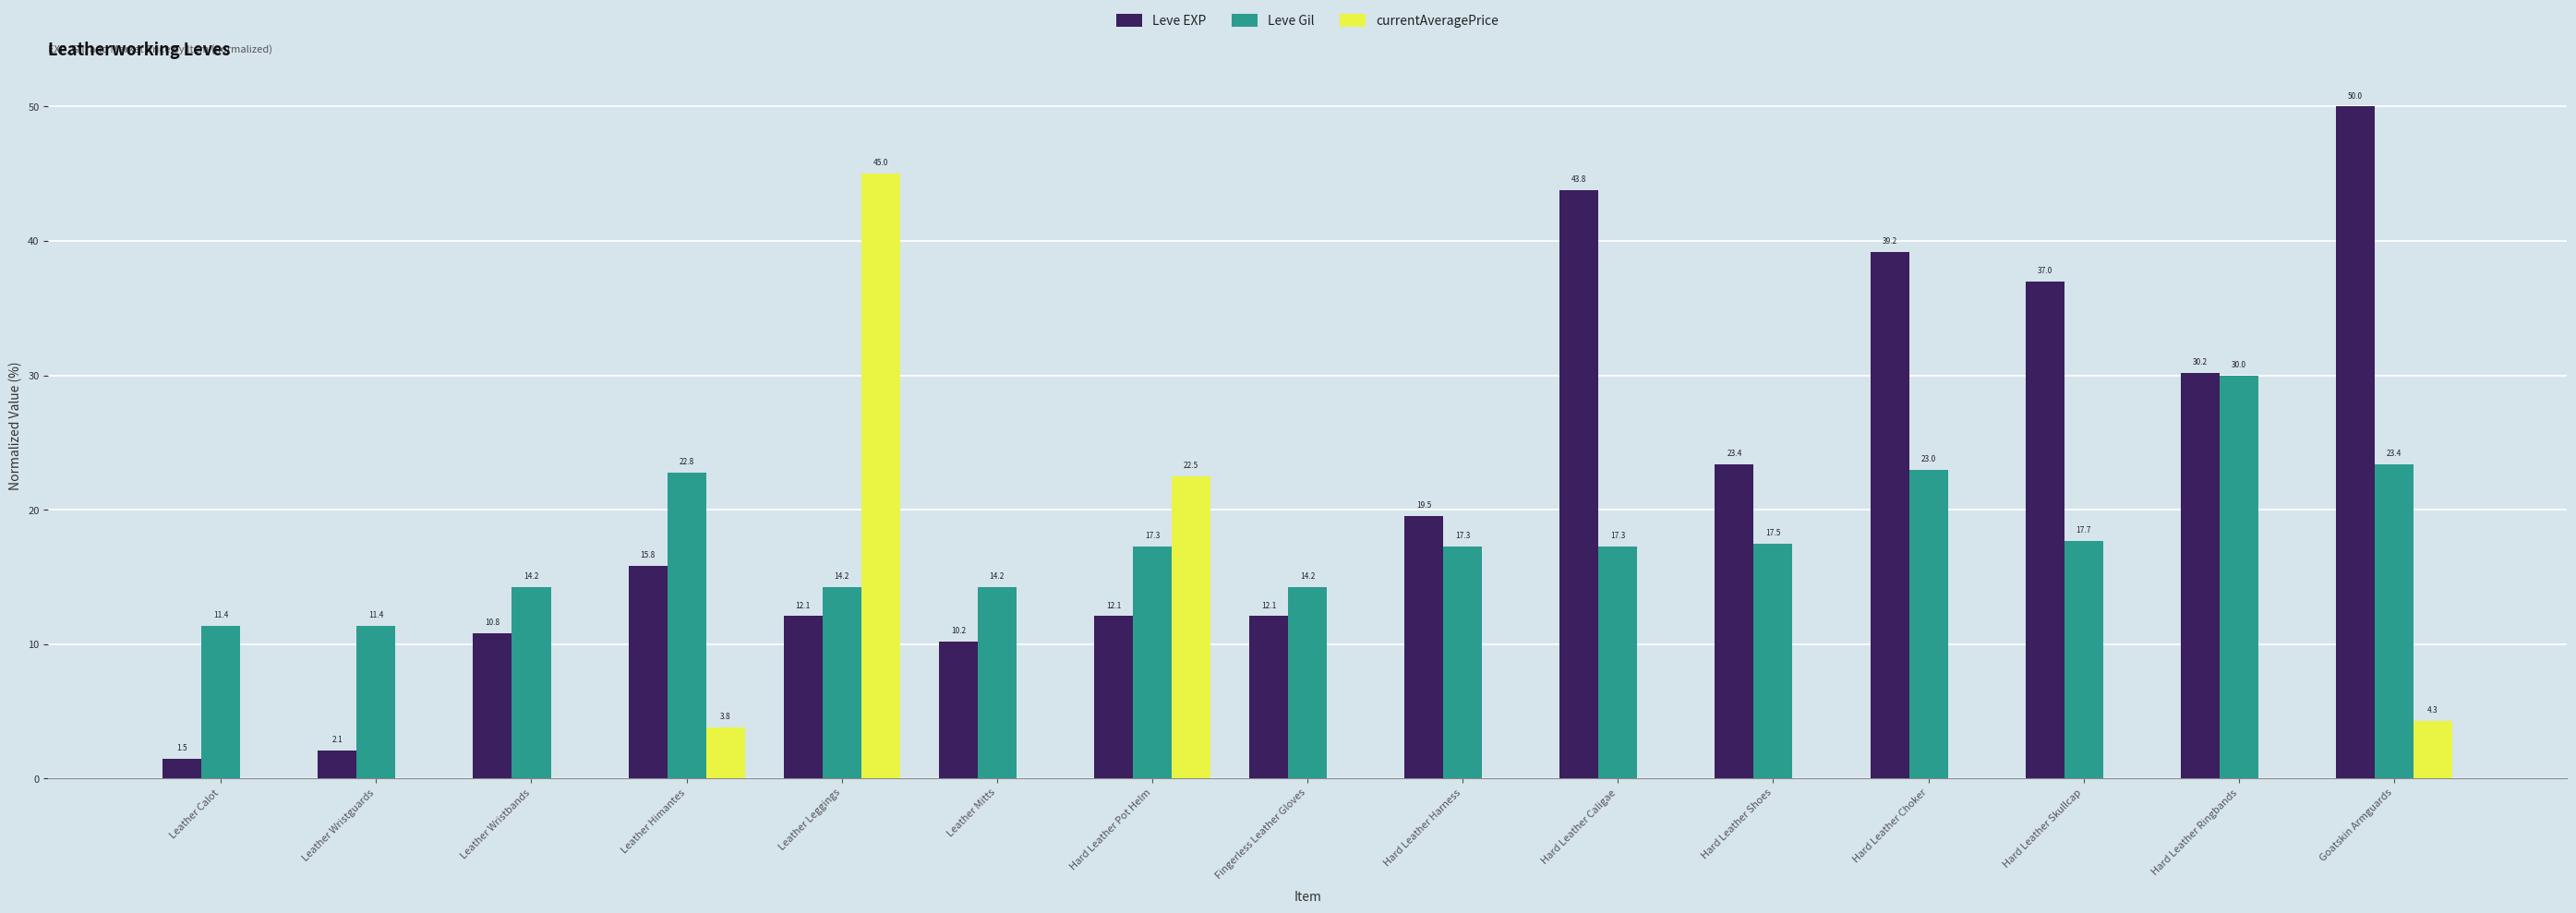

What is the greatest value displayed?

50.0